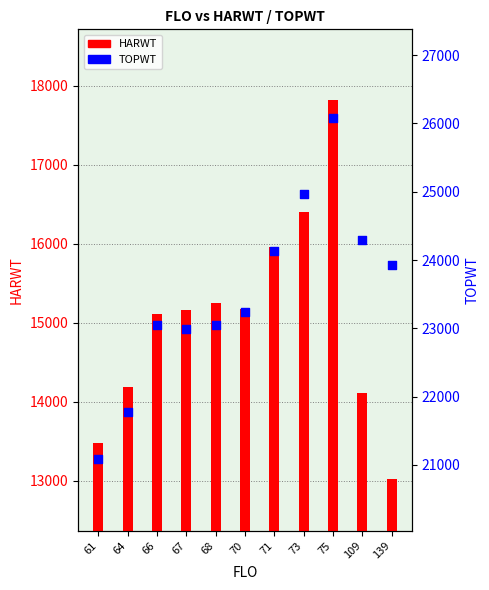

What is the total value across all series at 66?

38155